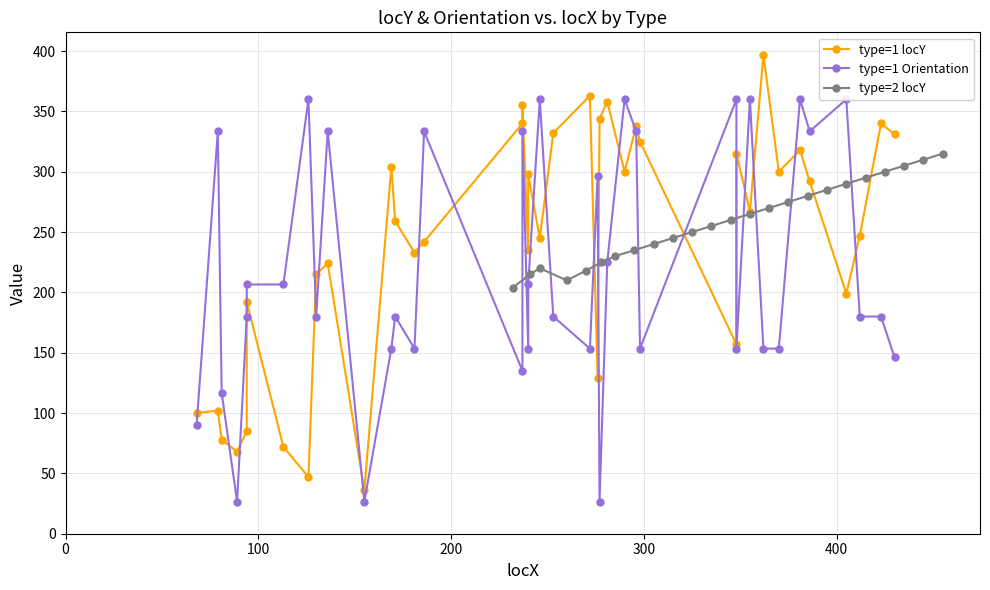

What is the greatest value displayed?

397.0